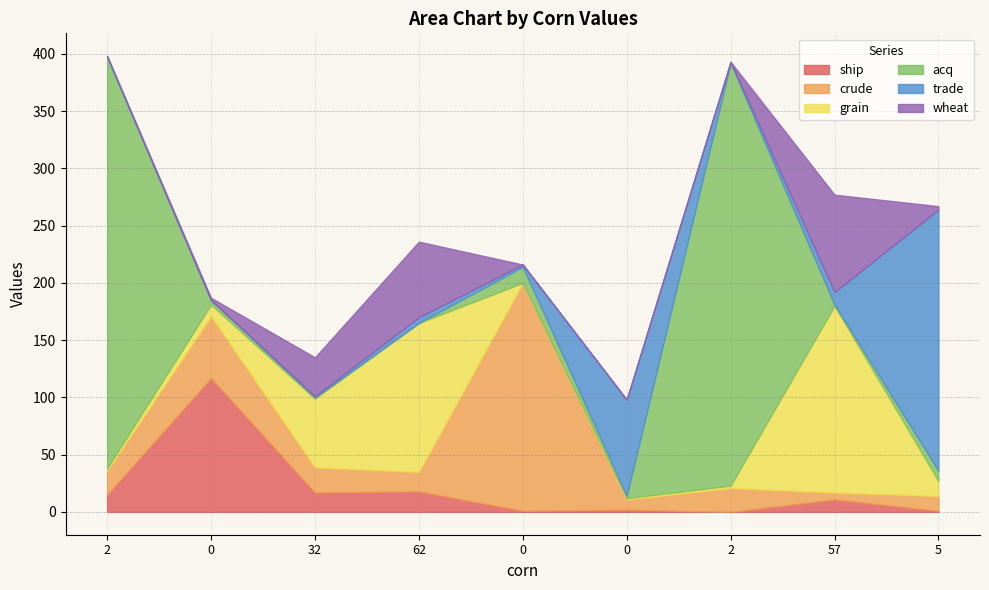

What is the difference between the crude values at 2 and 0?

178